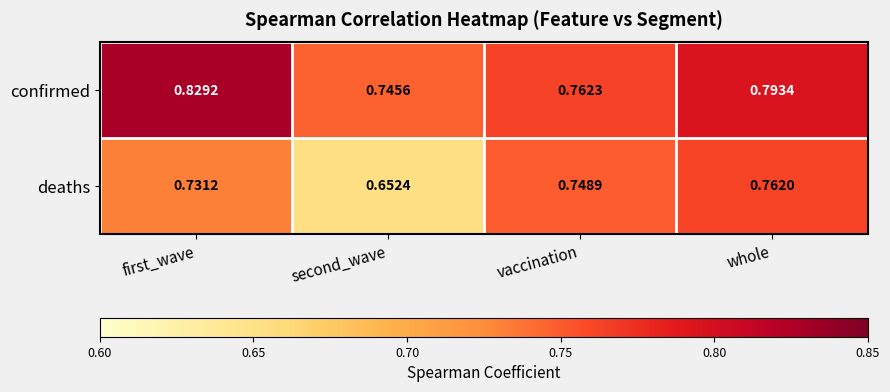

Where is deaths nearest to the value 0?

second_wave